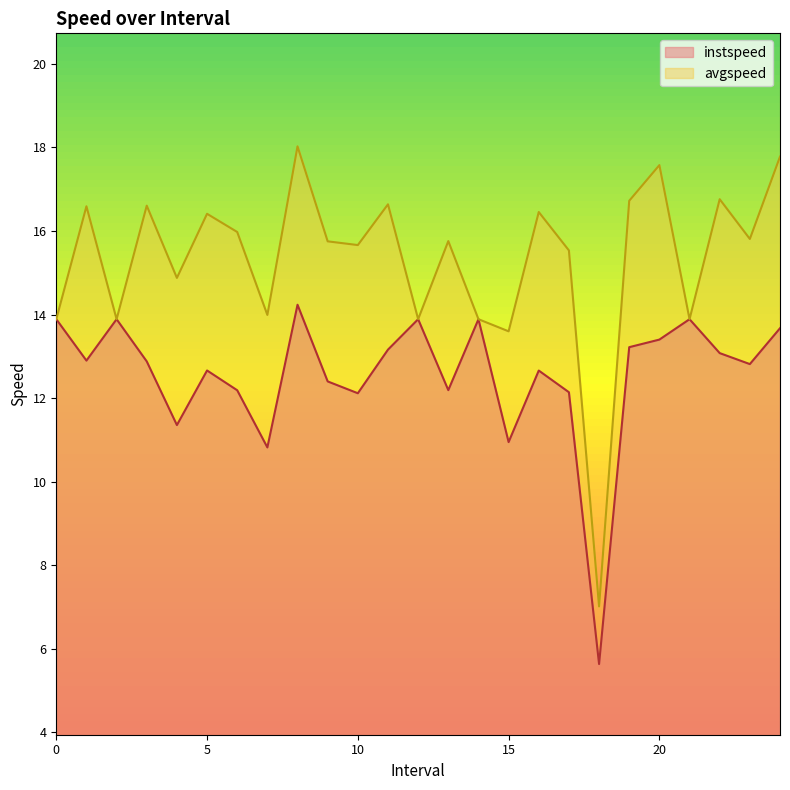

The value of avgspeed at 13.0 is 15.8. True or false?

True